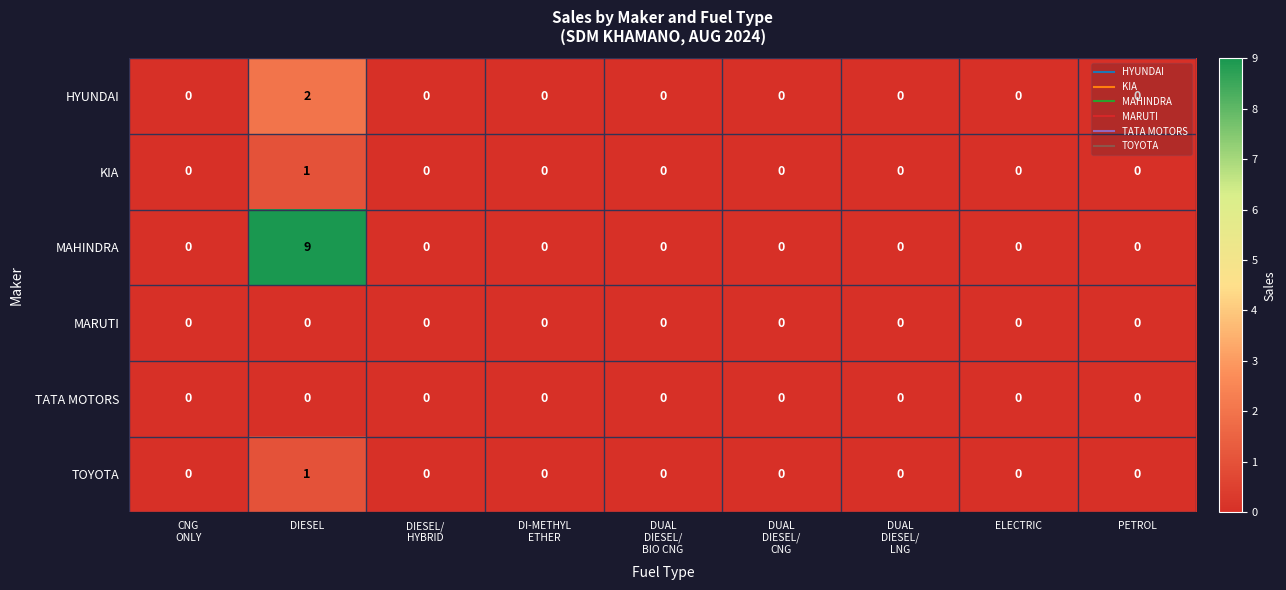

How many data points does each series have?

9